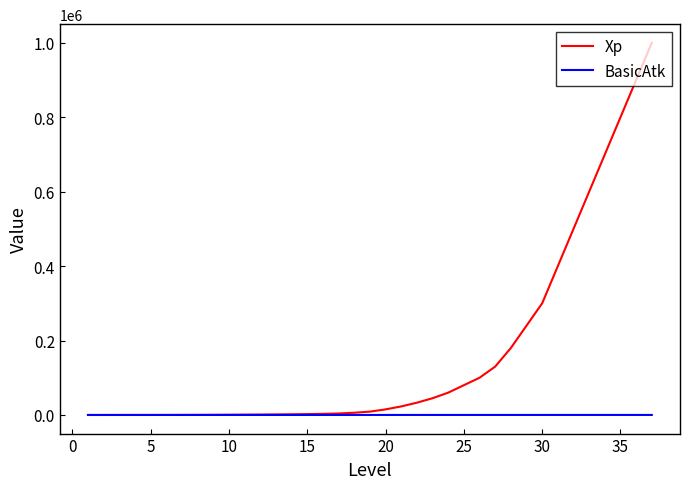

List the series in order of their overall mean, highest first.

Xp, BasicAtk